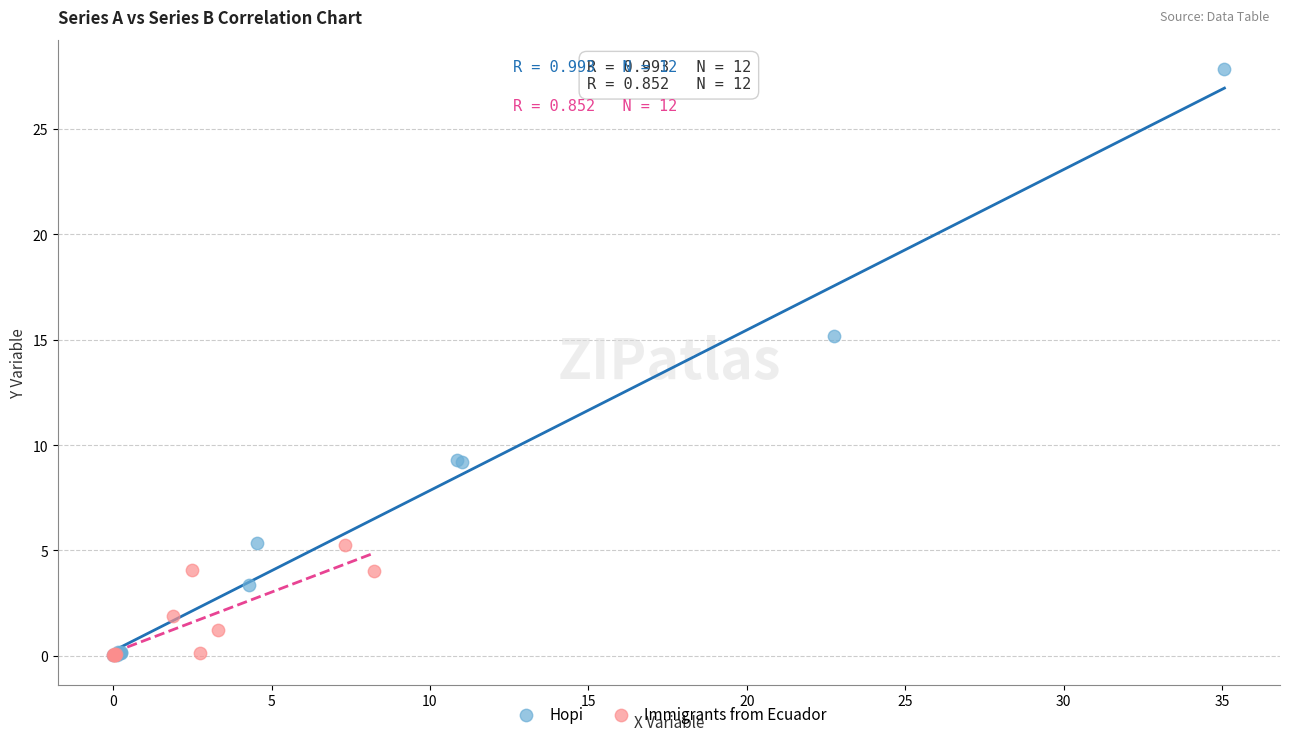

Which series reaches the maximum Y coordinate?

Hopi